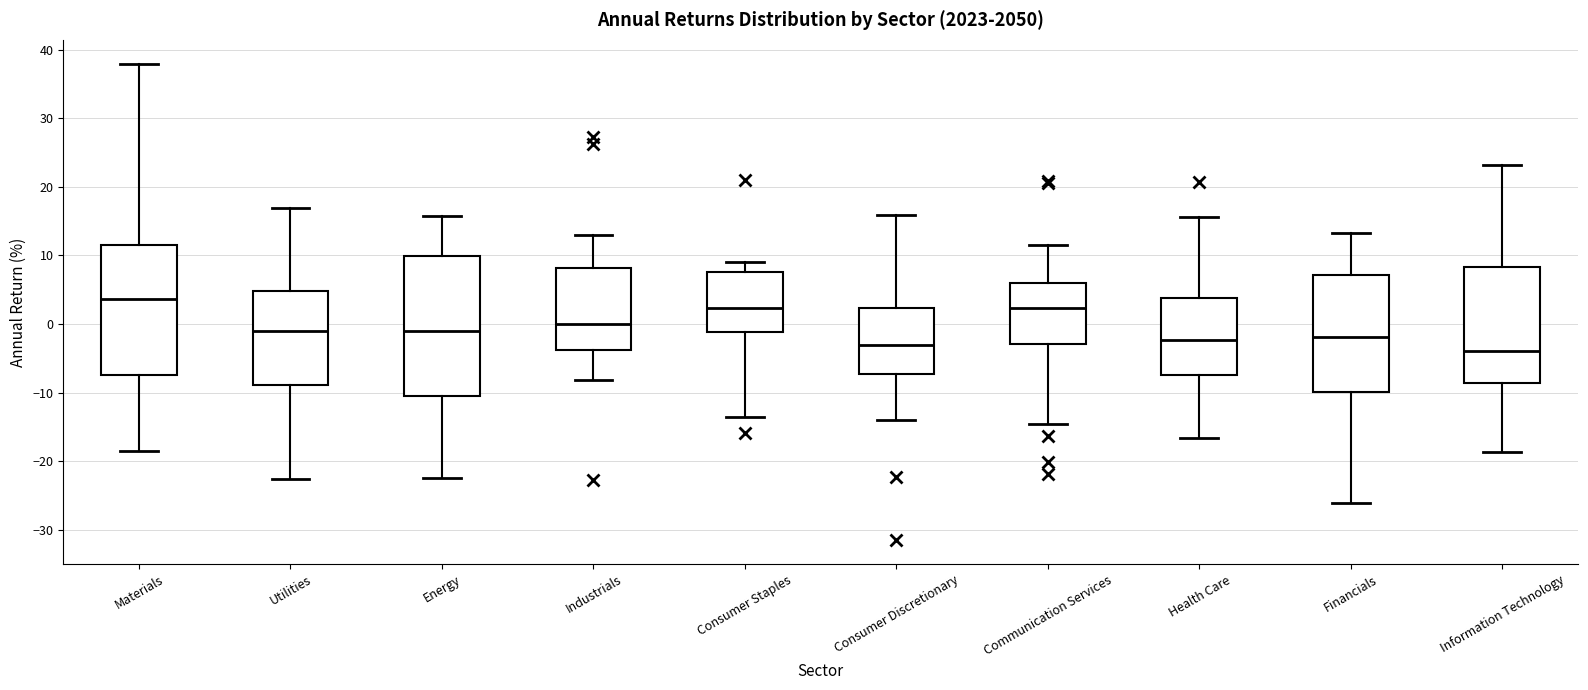

Reading left to right, read every box against the y-axis: the position of its median line, the range the box covers, and the ends of its whiskers. The values are not printed on the chart, so give them approximately, as read against the axis.

Materials: median 4, box -7 to 11, whiskers -18 to 38
Utilities: median -1, box -9 to 5, whiskers -23 to 17
Energy: median -1, box -10 to 10, whiskers -22 to 16
Industrials: median 0, box -4 to 8, whiskers -8 to 13
Consumer Staples: median 2, box -1 to 8, whiskers -14 to 9
Consumer Discretionary: median -3, box -7 to 2, whiskers -14 to 16
Communication Services: median 2, box -3 to 6, whiskers -15 to 12
Health Care: median -2, box -7 to 4, whiskers -17 to 16
Financials: median -2, box -10 to 7, whiskers -26 to 13
Information Technology: median -4, box -9 to 8, whiskers -19 to 23